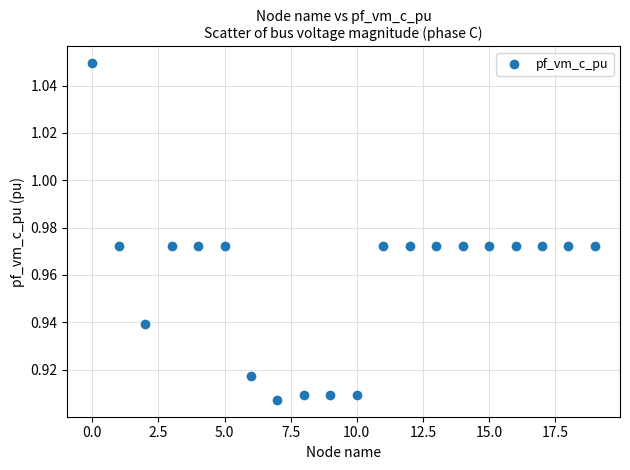

What is the range of X values (max minus min)?

19.0